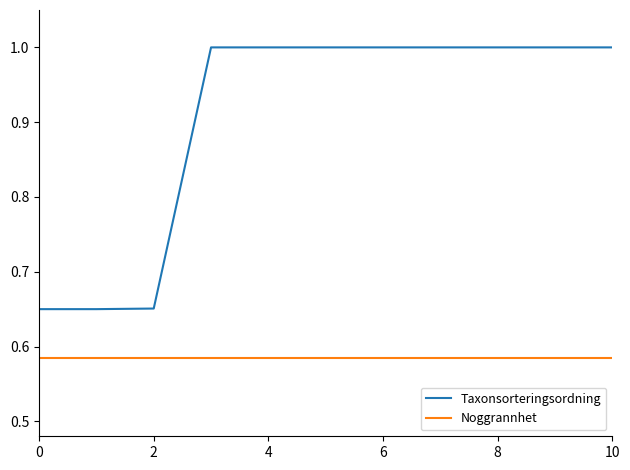

List the series in order of their overall mean, lowest first.

Noggrannhet, Taxonsorteringsordning